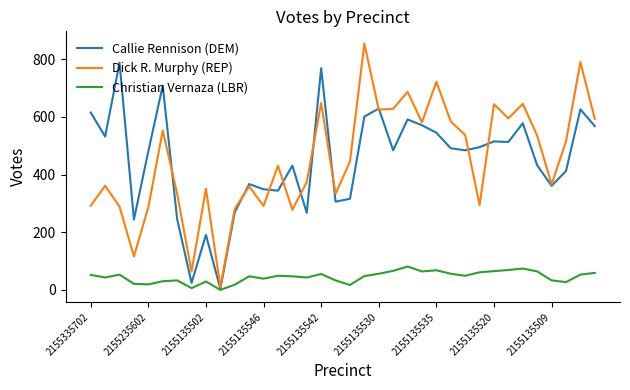

Which series has the widest spread of values?

Dick R. Murphy (REP)